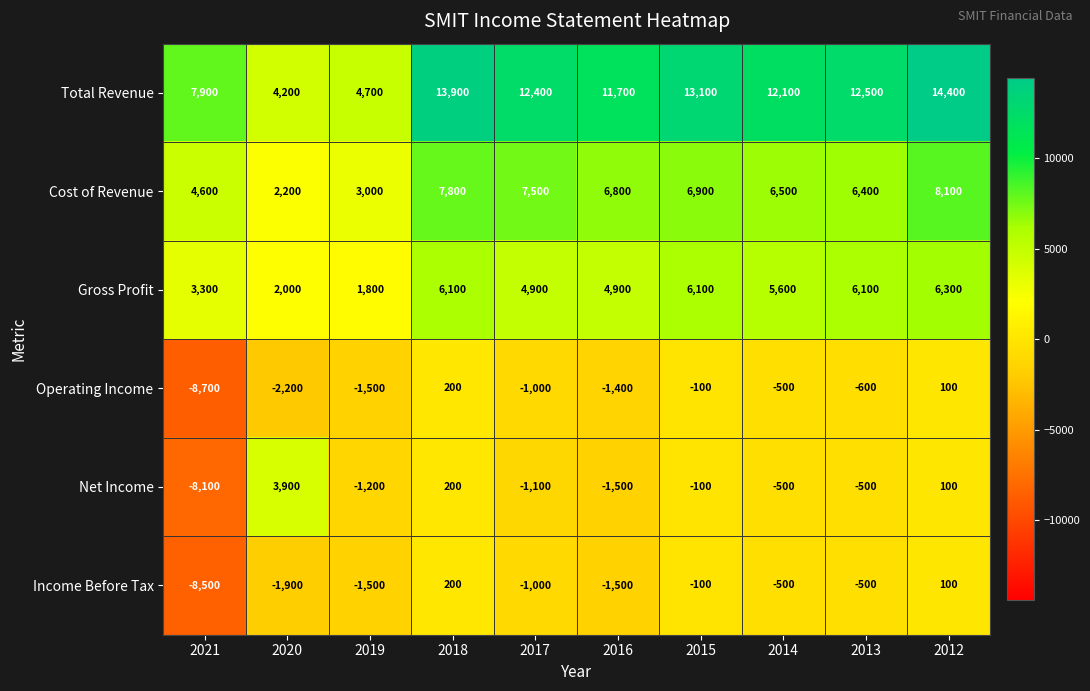

Which series has the widest spread of values?

Net Income